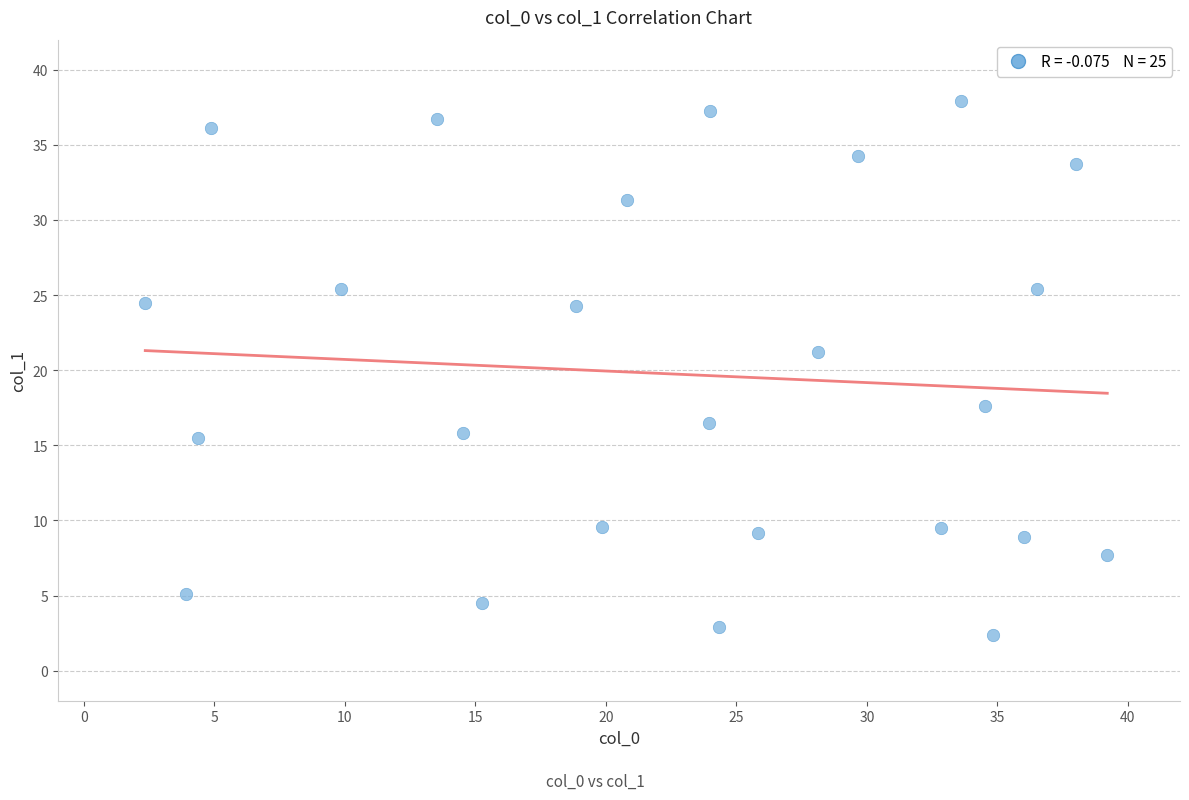

What is the range of X values (max minus min)?

36.9